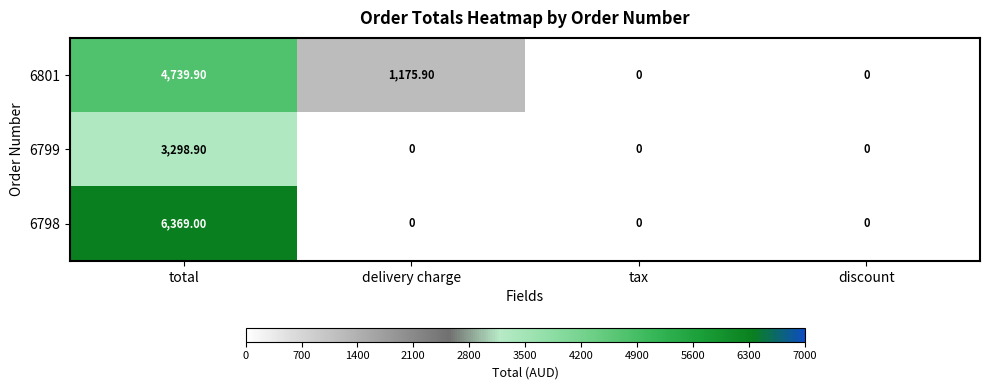

Where is 6801 nearest to the value 2369?

delivery charge